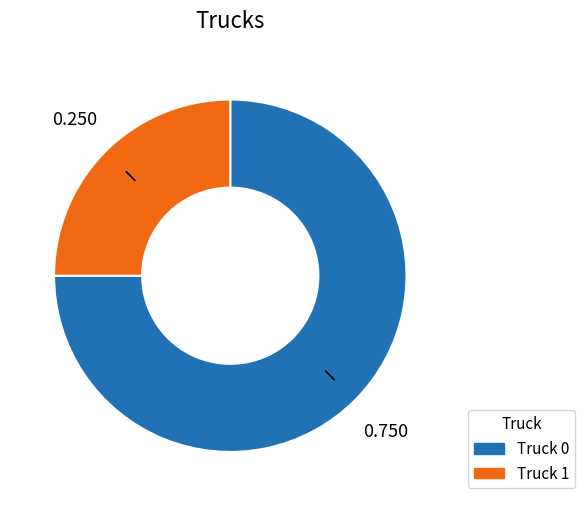

Which category accounts for the majority?

Truck 0